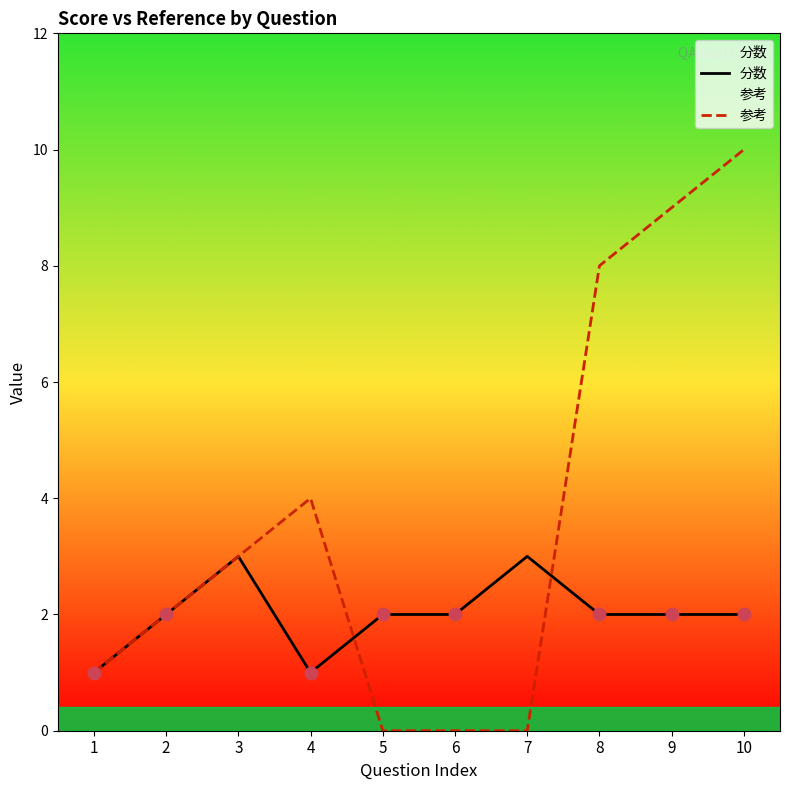

What are all the series names shown in the legend?

分数, 参考